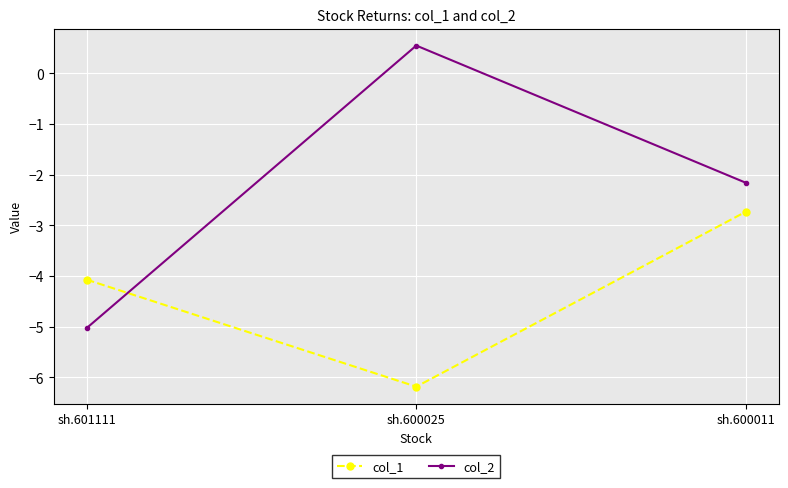

Which series changed the most between sh.601111 and sh.600025?

col_2